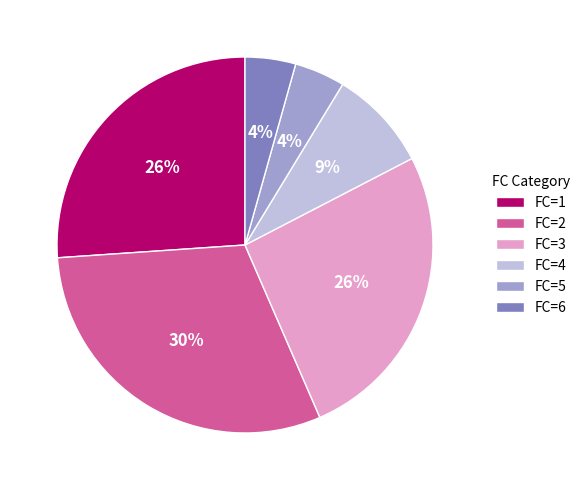

How many segments does this pie chart have?

6